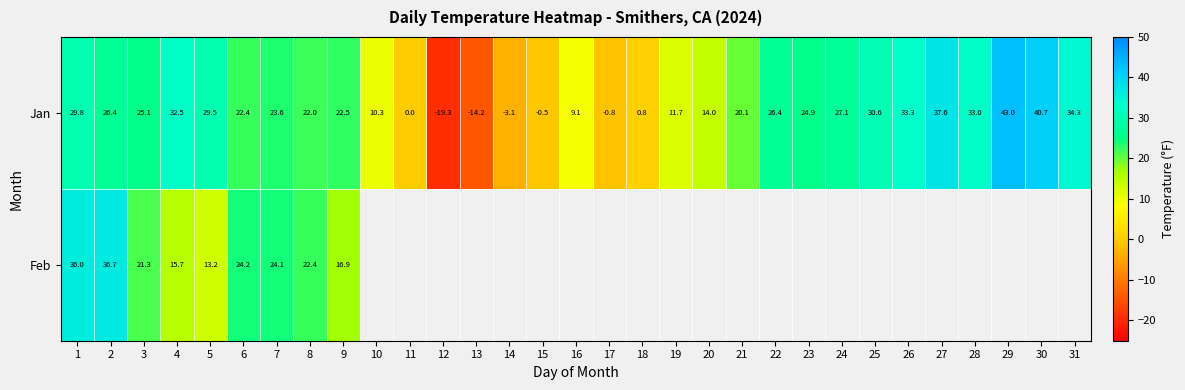

At how many categories does at least one series exceed 9?

24